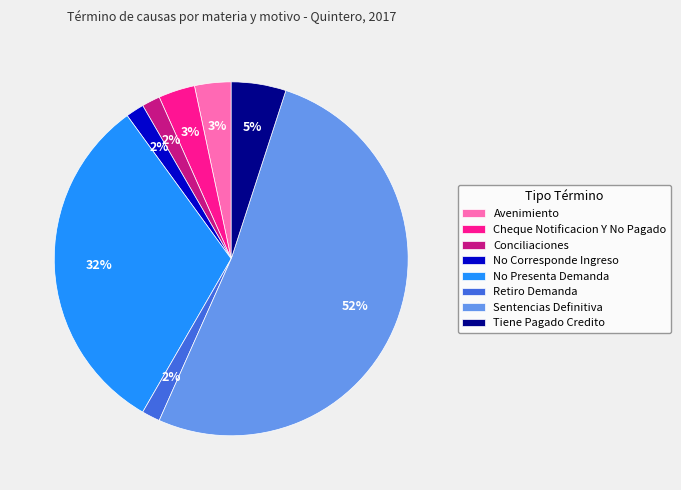

The Avenimiento slice represents 3% of the pie. True or false?

True